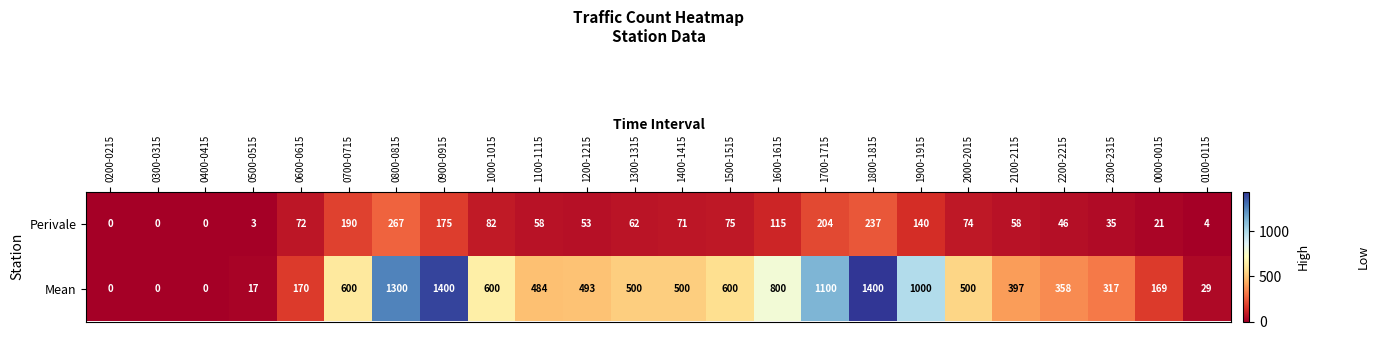

What is the greatest value displayed?

1400